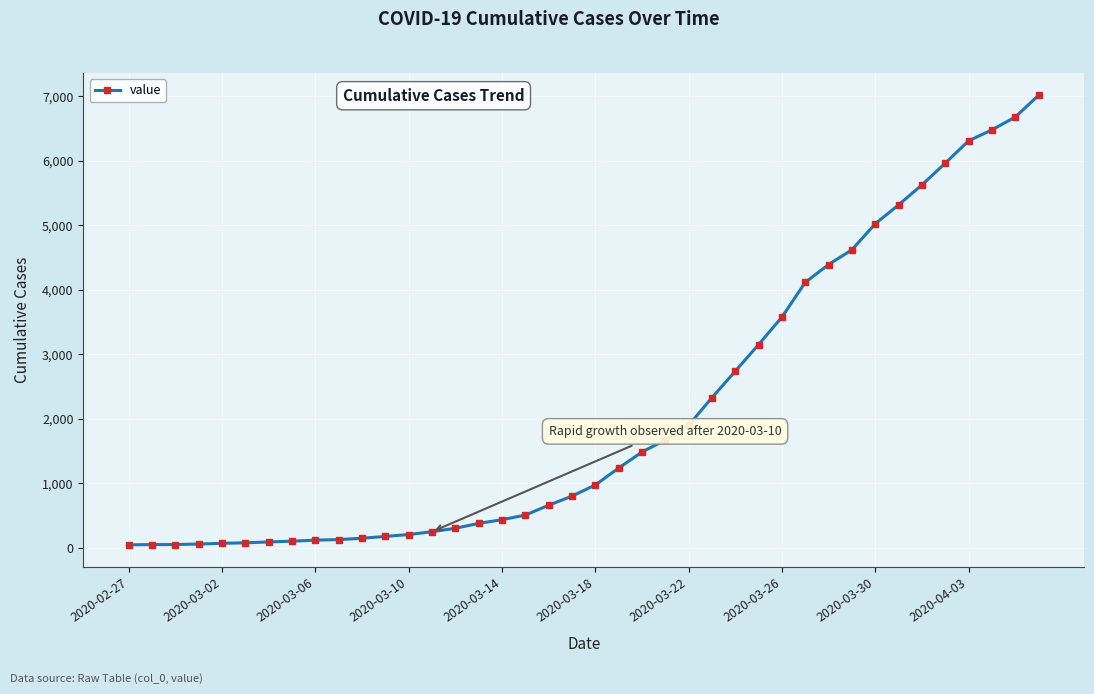

What is the difference between the maximum and minimum values?

6963